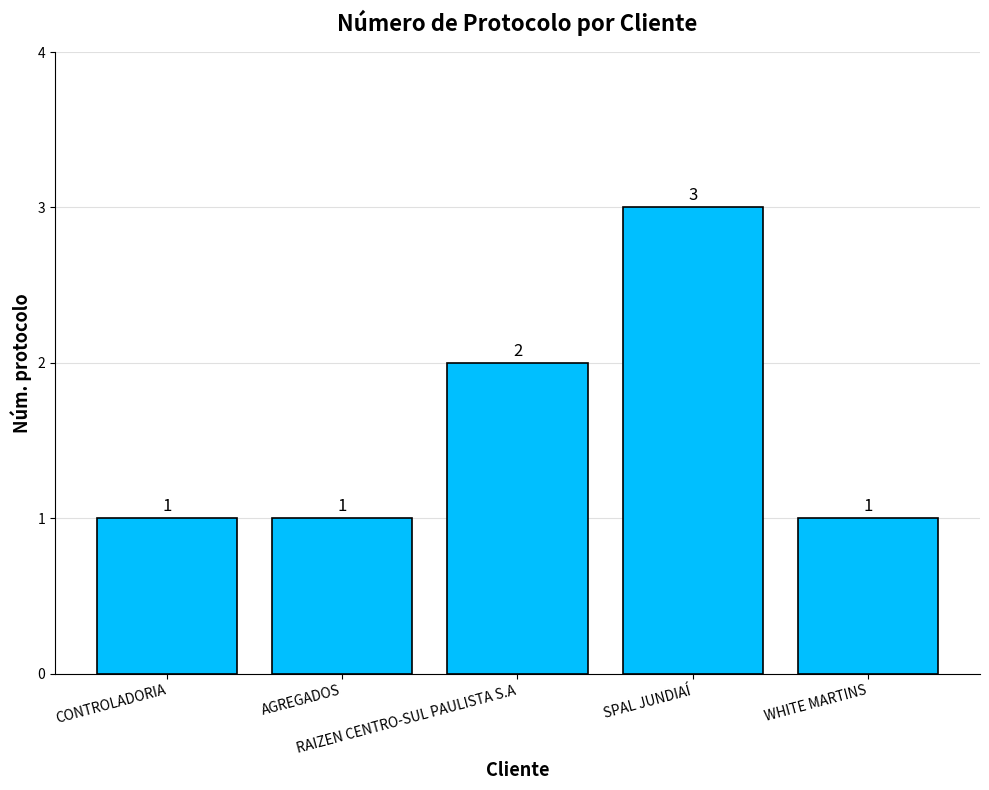

At which category does the chart reach its peak across all series?

SPAL JUNDIAÍ